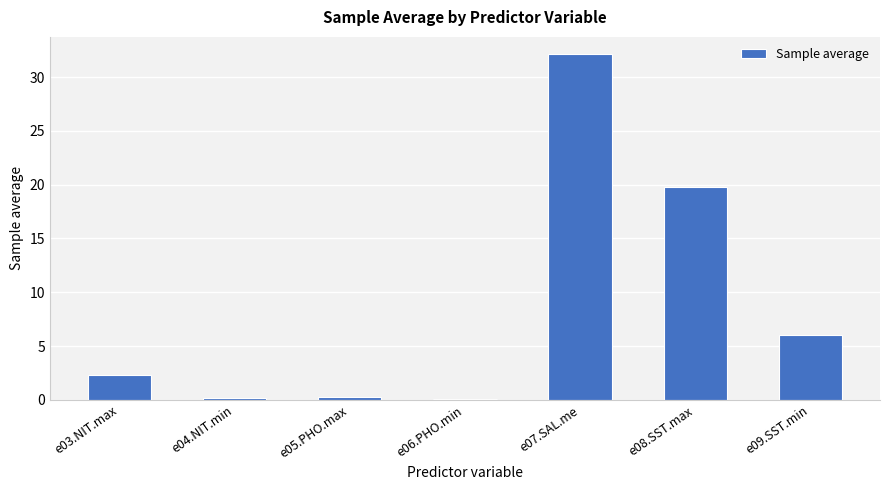

Which label corresponds to the largest value in the chart?

e07.SAL.me